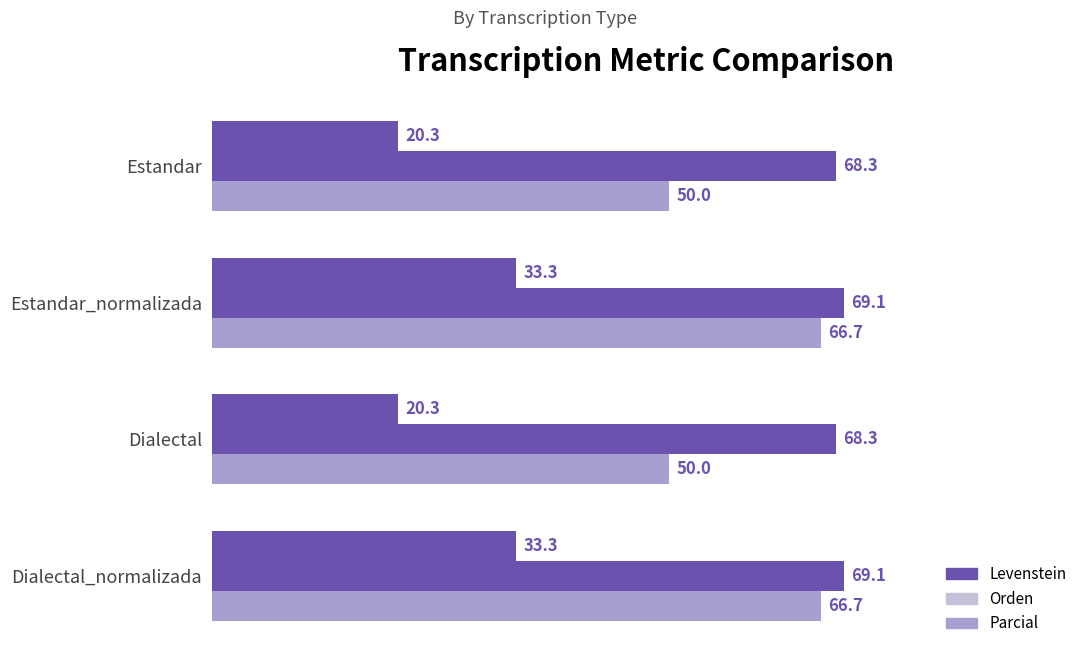

What is the minimum value shown in the chart?

20.3